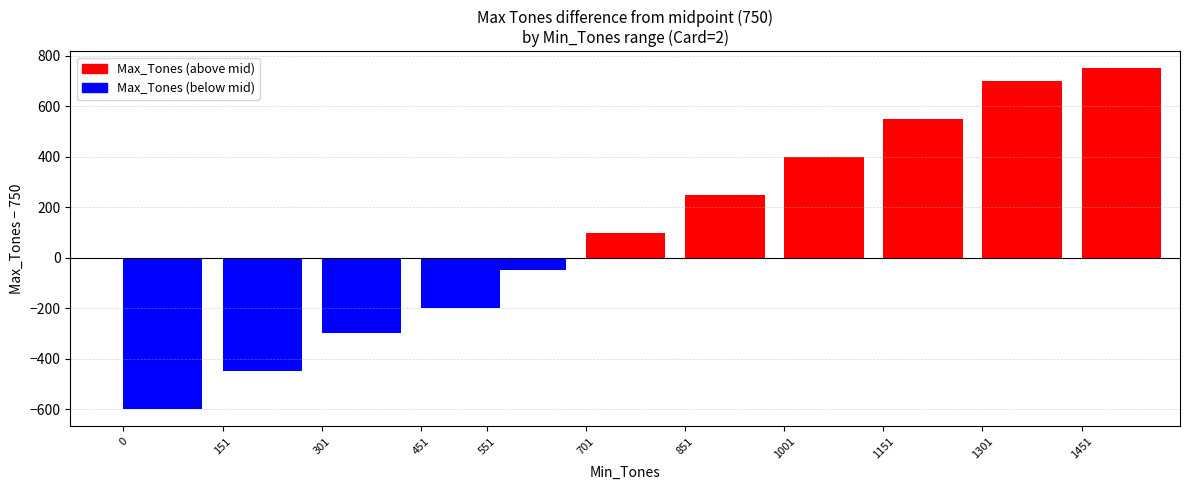

Are the bars grouped side by side (vs. stacked)?

No